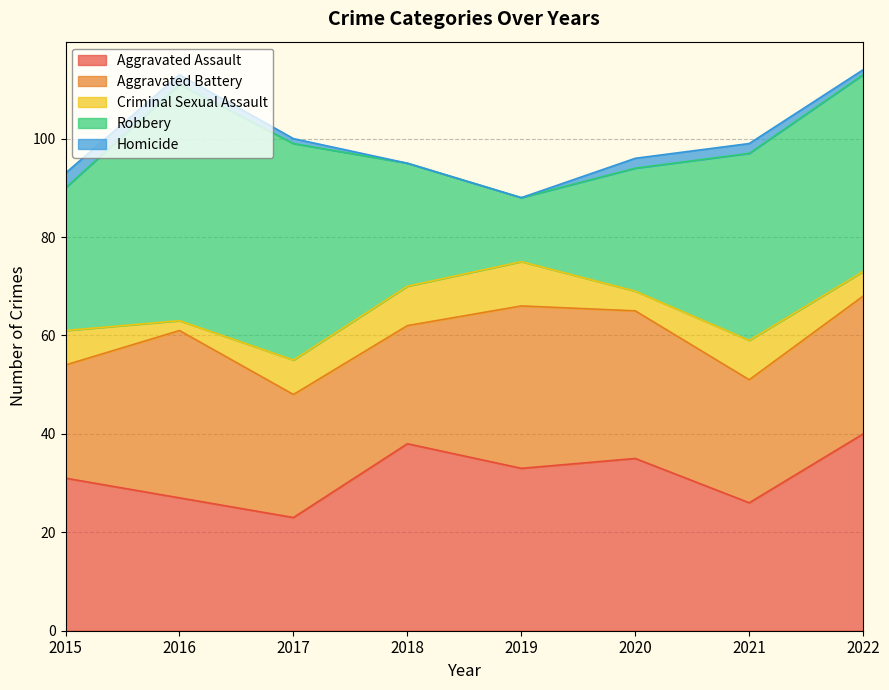

True or false: Homicide has a value of 2 at 2021.

True